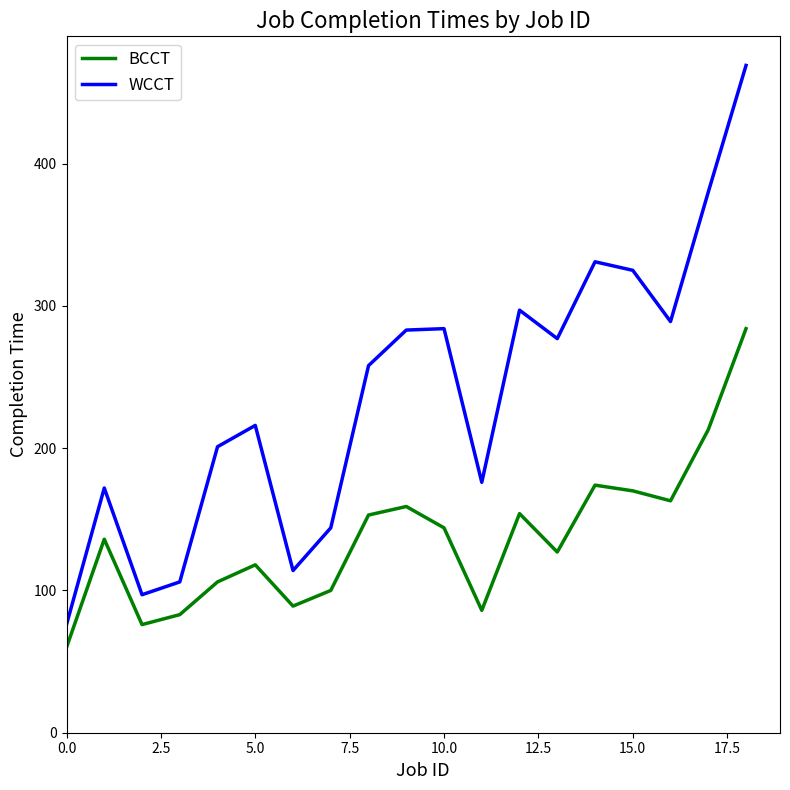

List the series in order of their peak value, lowest first.

BCCT, WCCT